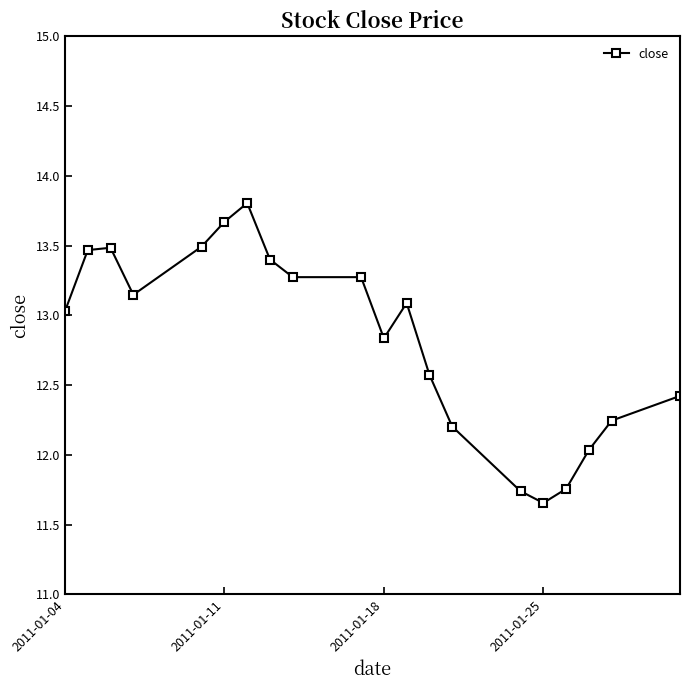

What is the average value?

12.8